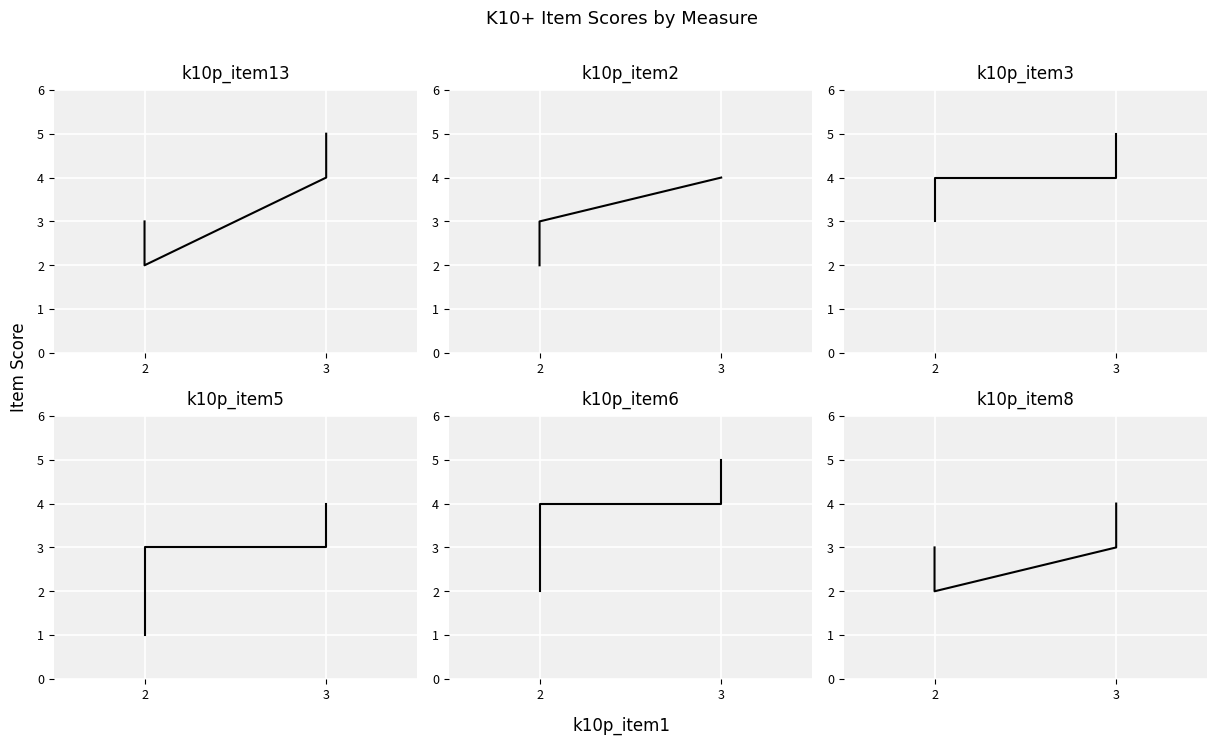

True or false: k10p_item5 has more than 1 points higher than both neighbors.

False